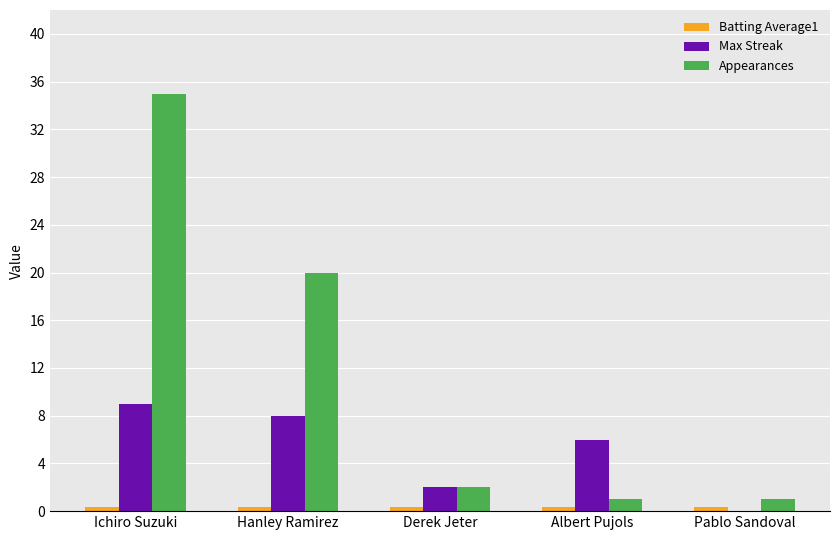

Which series changed the most between Ichiro Suzuki and Albert Pujols?

Appearances